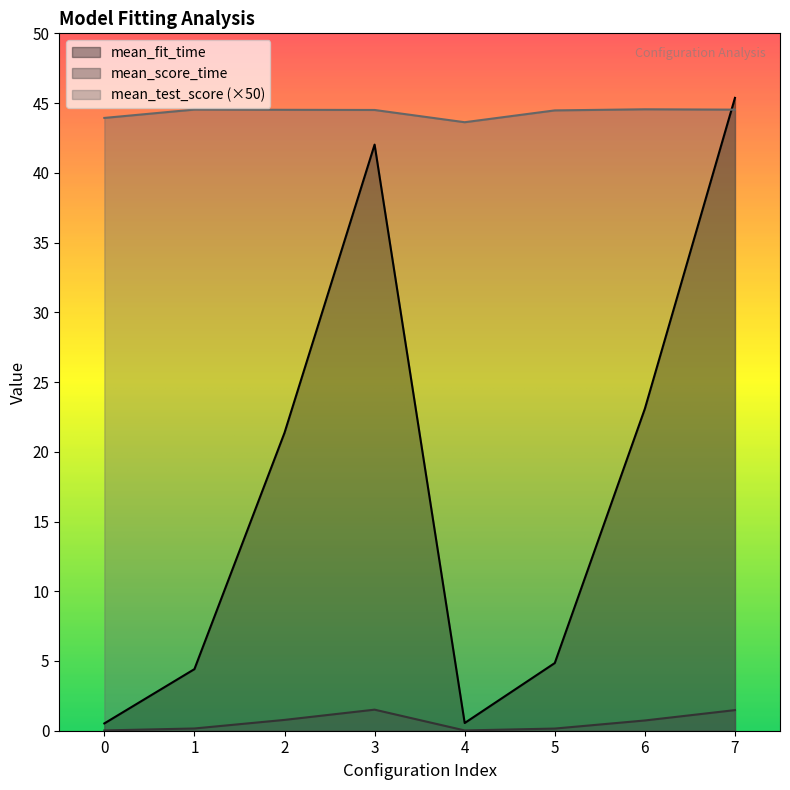

Is it true that mean_test_score equals 57.3 at 0?

False